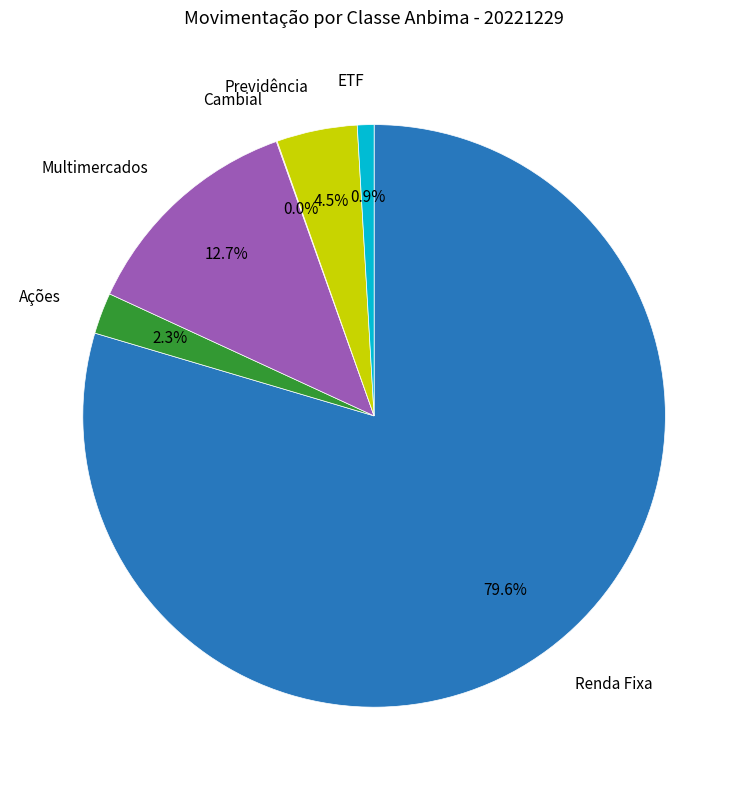

Is there any slice that represents more than half of the pie?

Yes